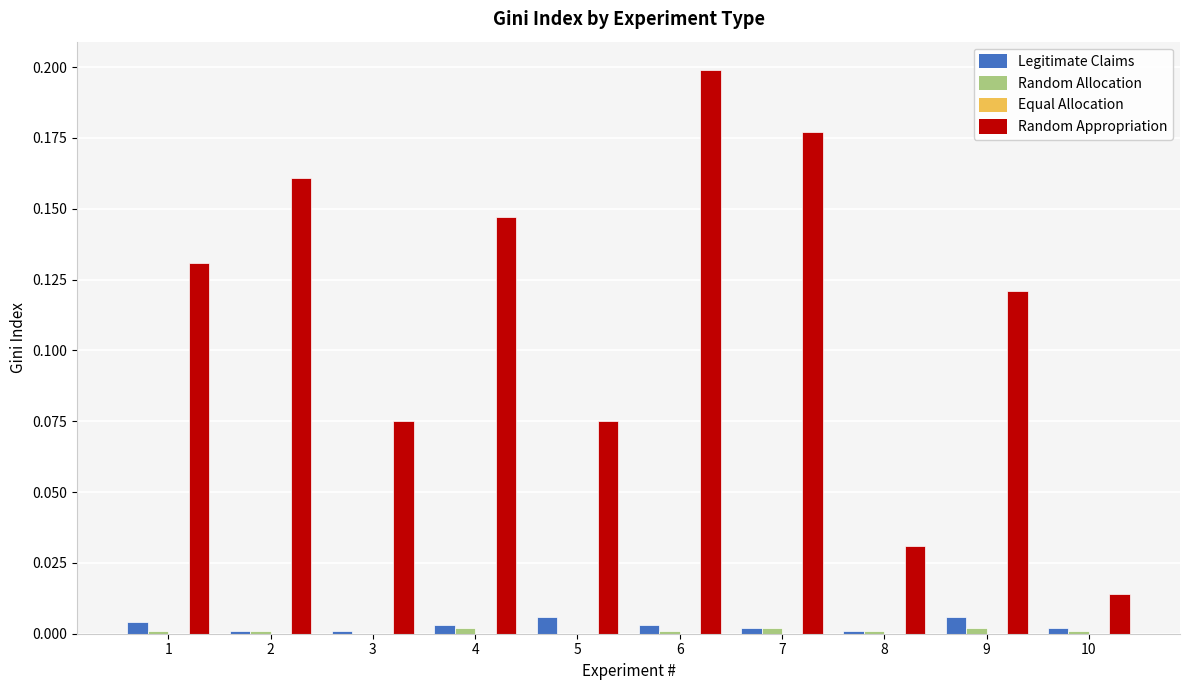

At which category does the chart reach its peak across all series?

6